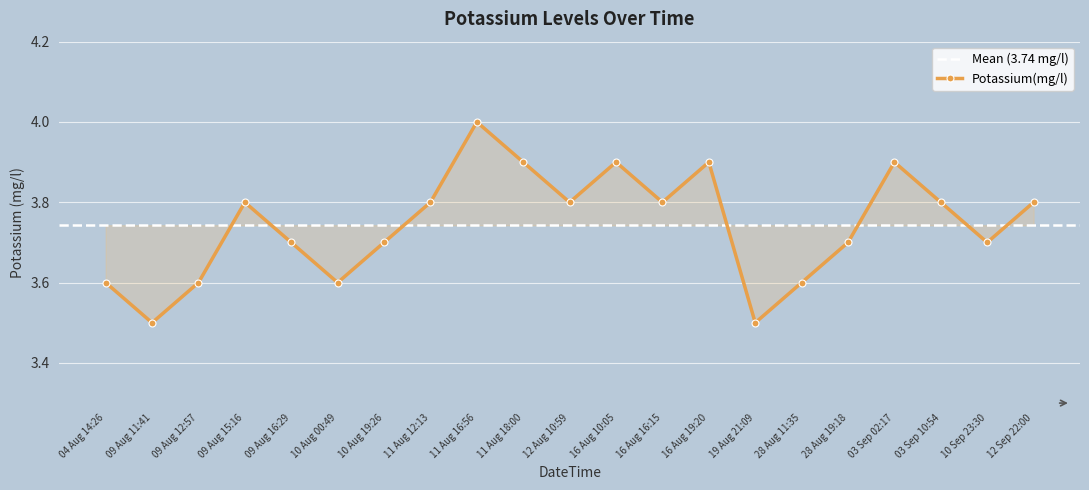

What is the ratio of the value at 11 Aug 16:56 to the value at 10 Aug 00:49?

1.1